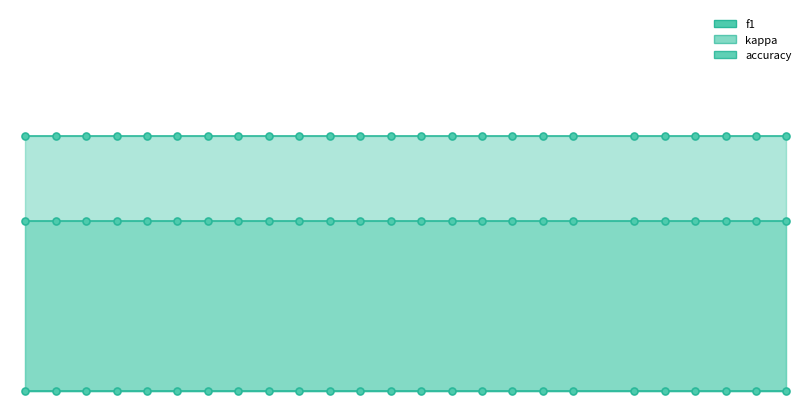

What is the value of the f1 point at the 25th from the left?

0.3